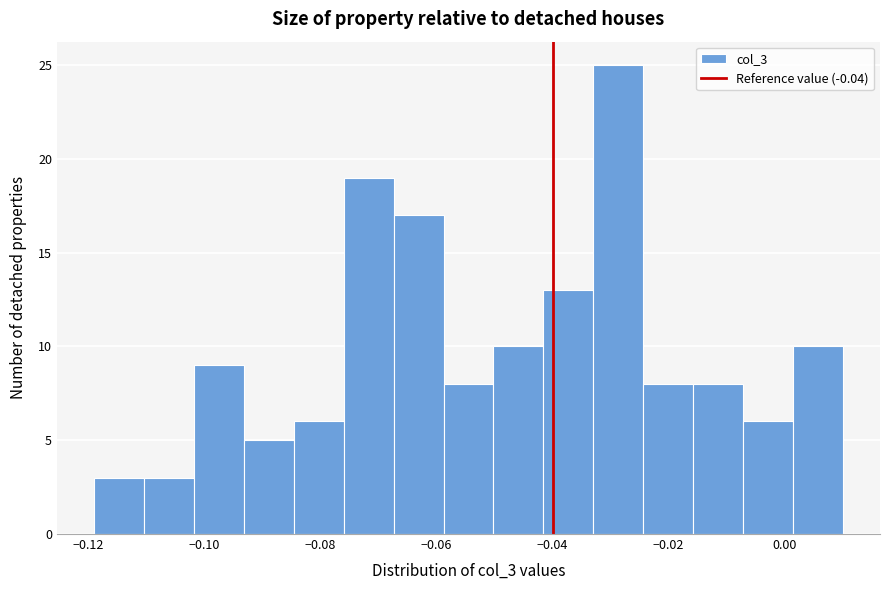

Reading left to right, transcribe this chart: for each bar, give the range it covers on the x-axis and its height. Neither the bar edges nor the heights are printed on the chart, so give them approximately, as read against the axes.

-0.118 to -0.110: 3
-0.110 to -0.102: 3
-0.102 to -0.094: 9
-0.094 to -0.084: 5
-0.084 to -0.076: 6
-0.076 to -0.068: 19
-0.068 to -0.058: 17
-0.058 to -0.050: 8
-0.050 to -0.042: 10
-0.042 to -0.032: 13
-0.032 to -0.024: 25
-0.024 to -0.016: 8
-0.016 to -0.008: 8
-0.008 to 0.002: 6
0.002 to 0.010: 10